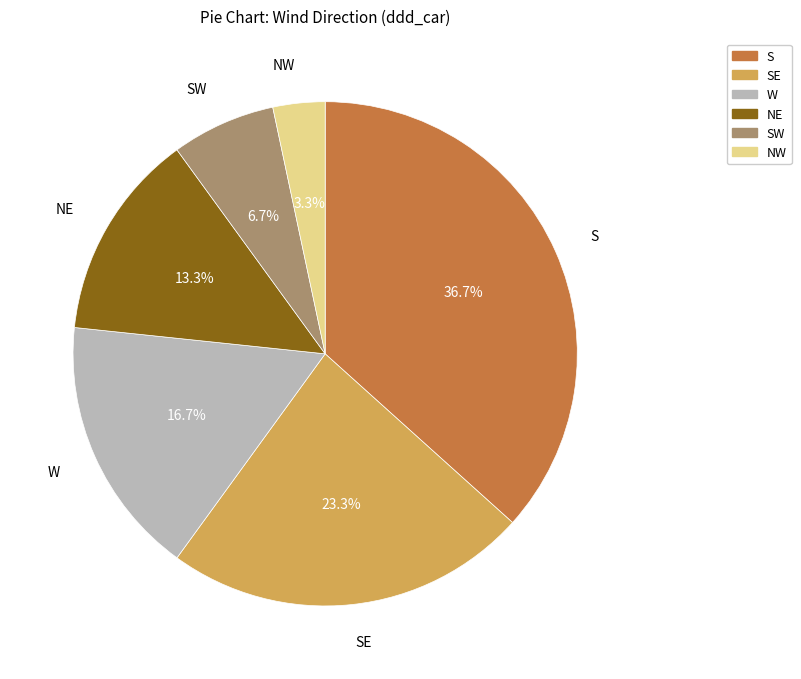

How many slices are in this pie chart?

6